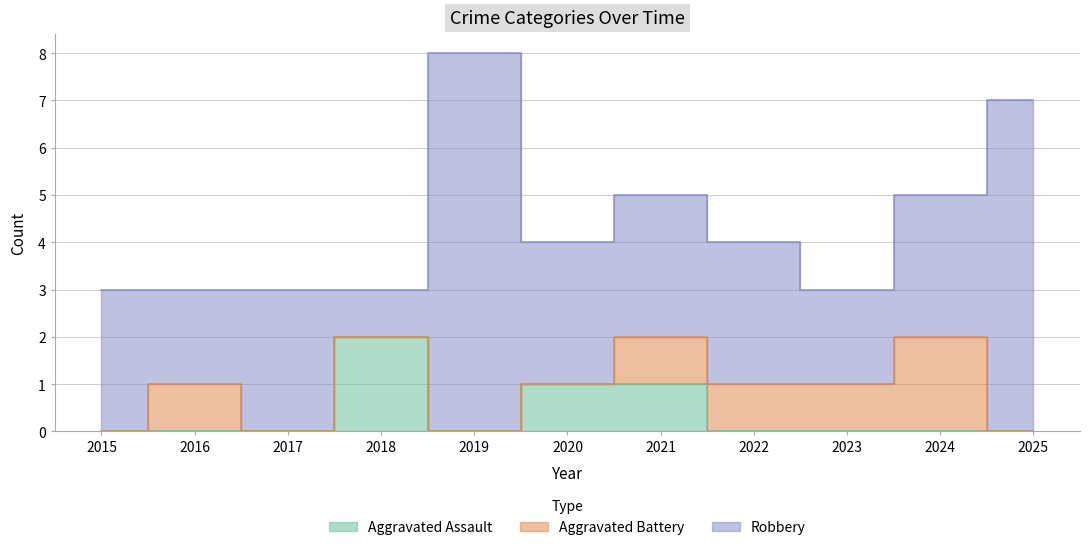

Where is Aggravated Battery nearest to the value 1?

2016